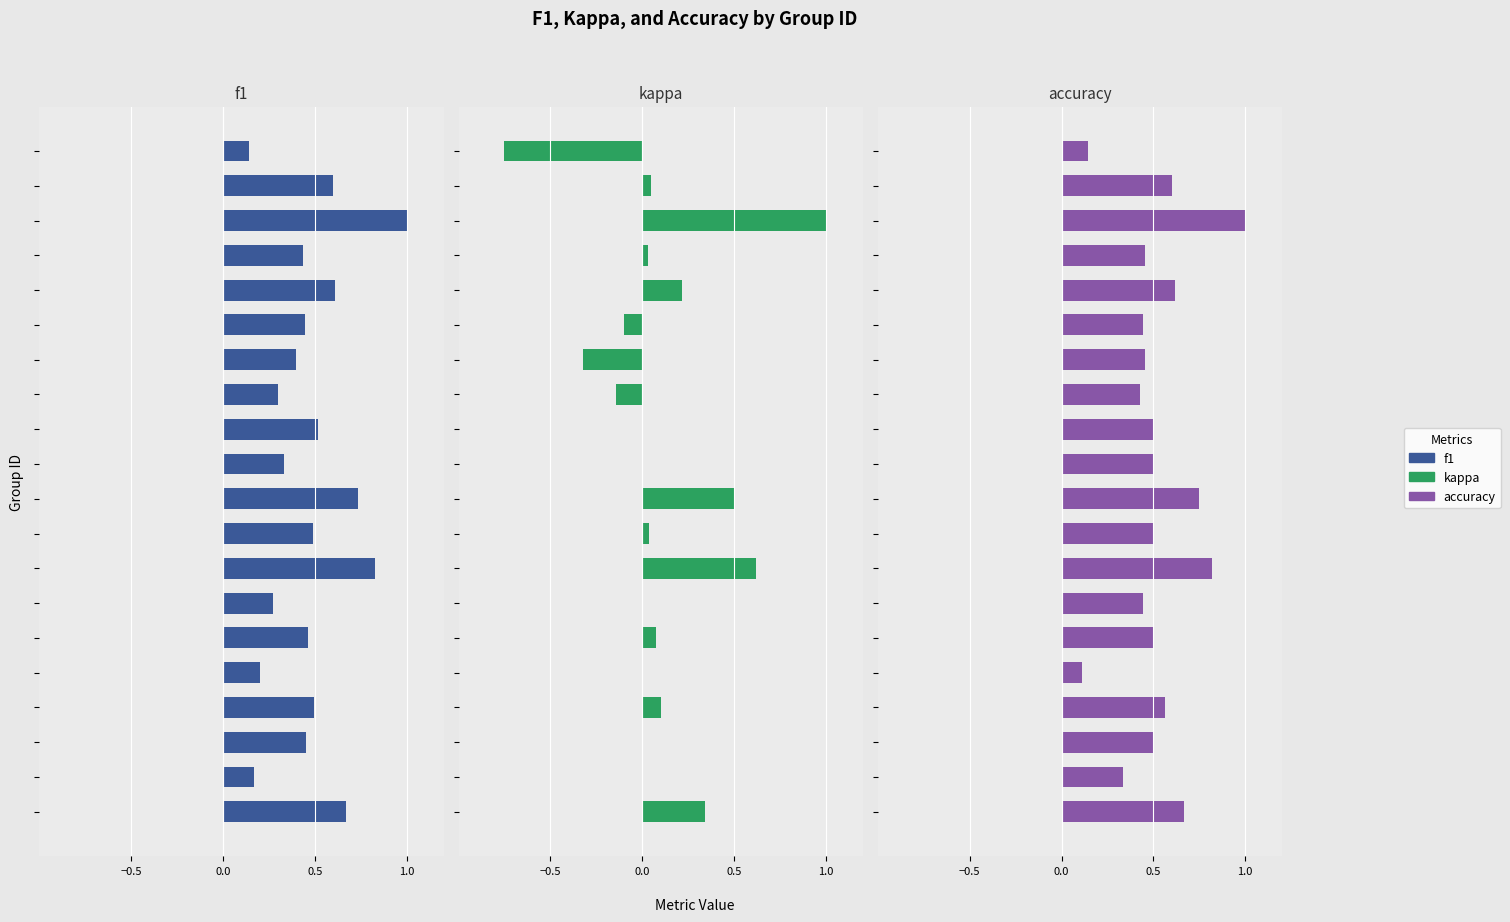

The kappa series shows -0.5 at 13. True or false?

False